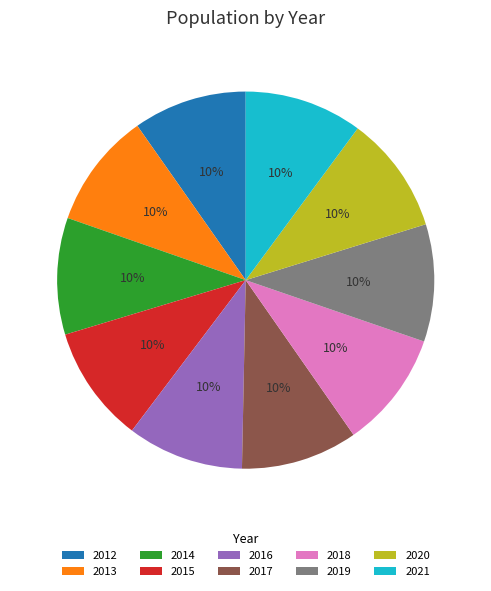

To the nearest percent, what is the average slice percentage?

10%